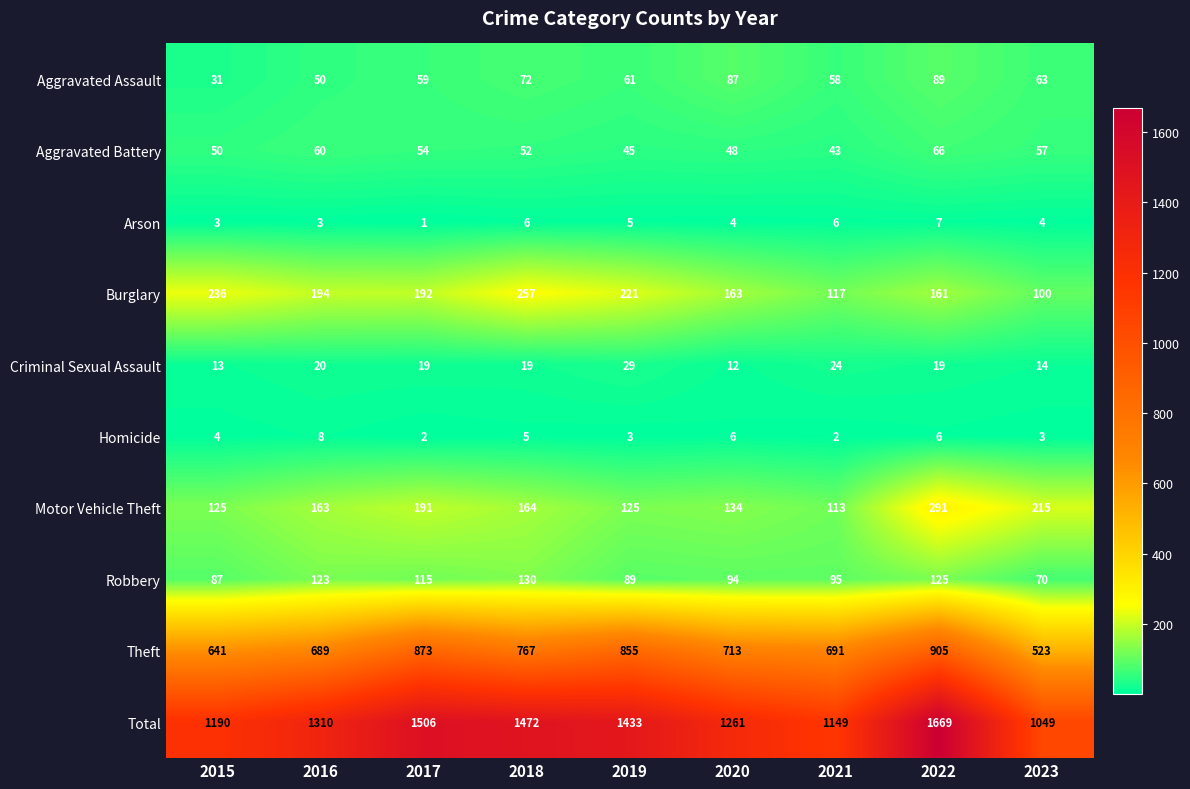

Where does the Aggravated Battery series first go above 52?

2016